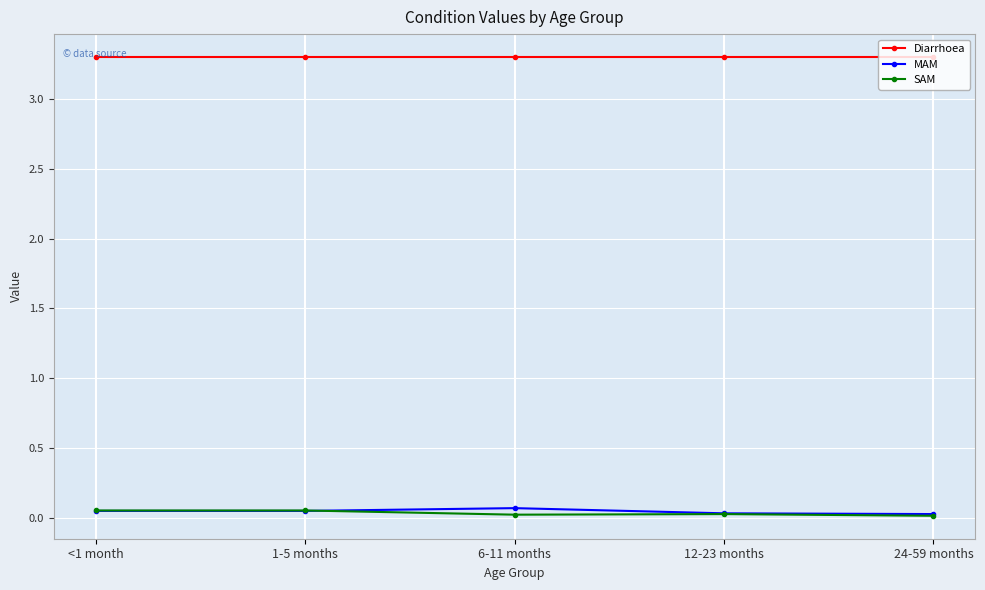

Is the value of SAM at 6-11 months greater than the value of Diarrhoea at <1 month?

No